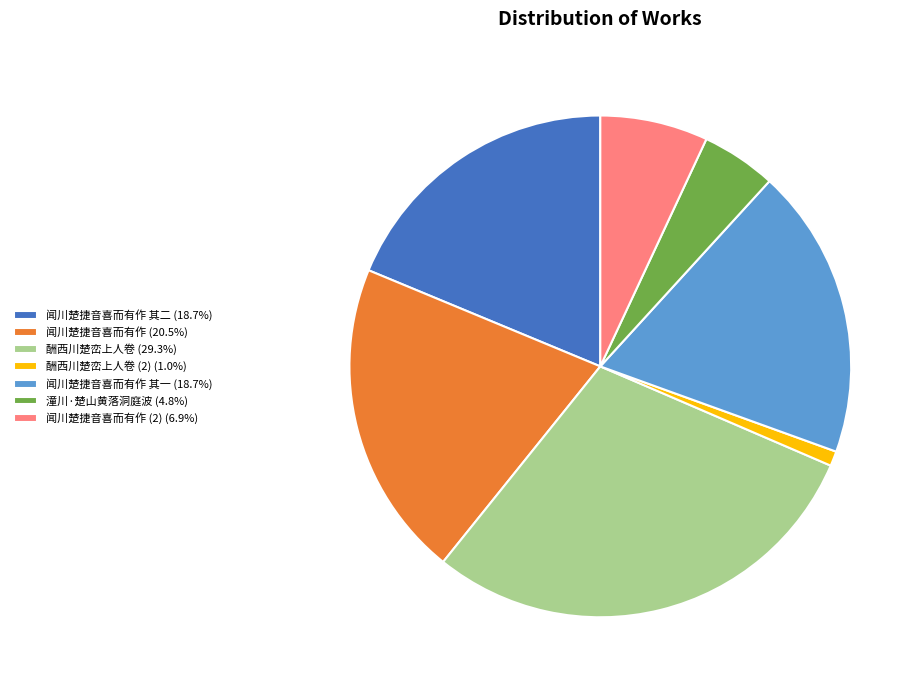

How many segments does this pie chart have?

7